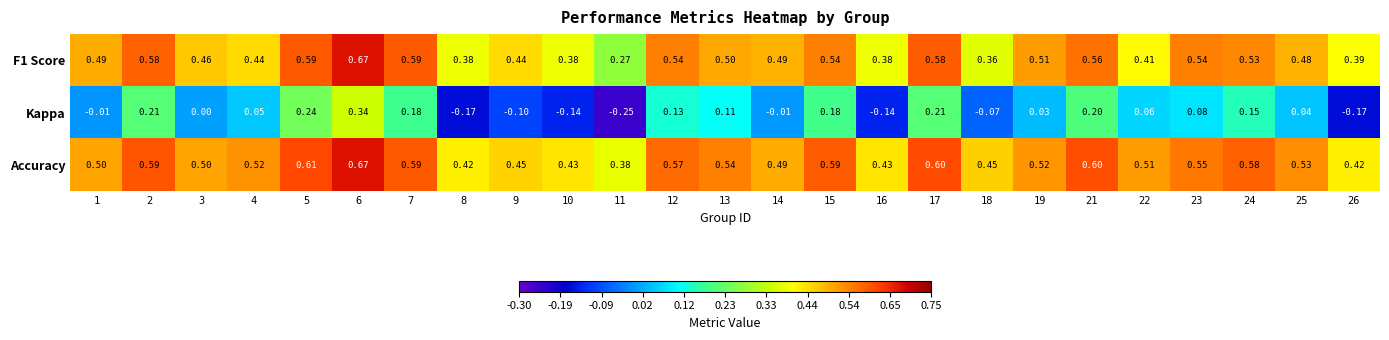

Is the value of Accuracy at 19 greater than the value of Kappa at 24?

Yes